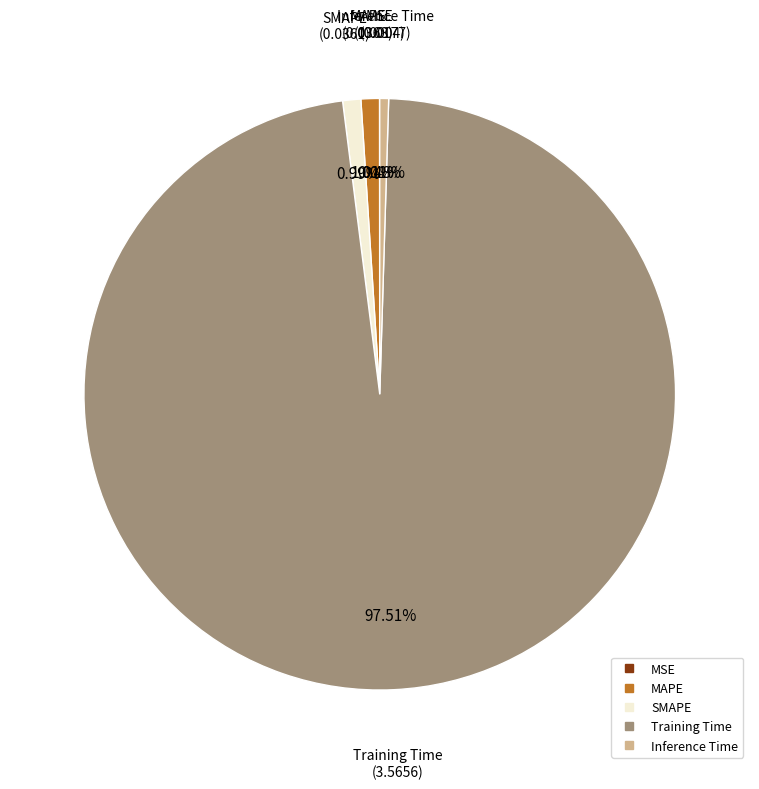

Do MAPE and SMAPE together represent more than half of the pie?

No